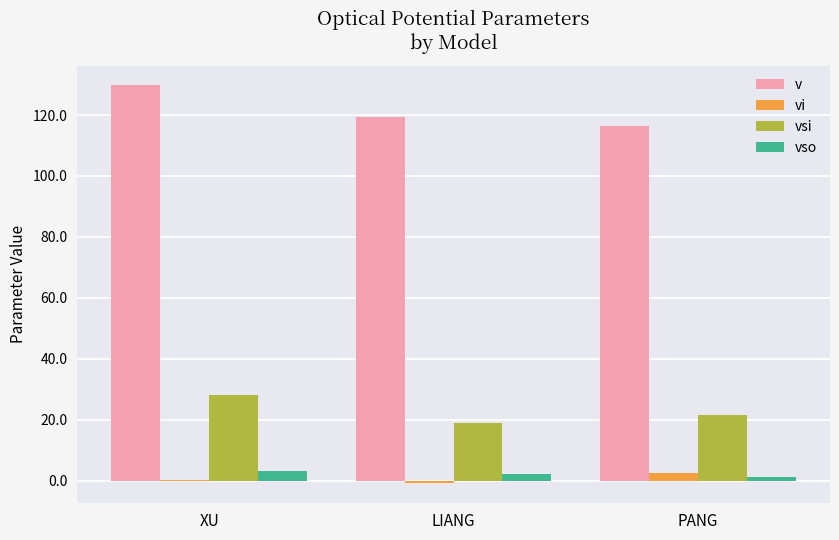

Is it true that vsi equals 19.0 at LIANG?

True